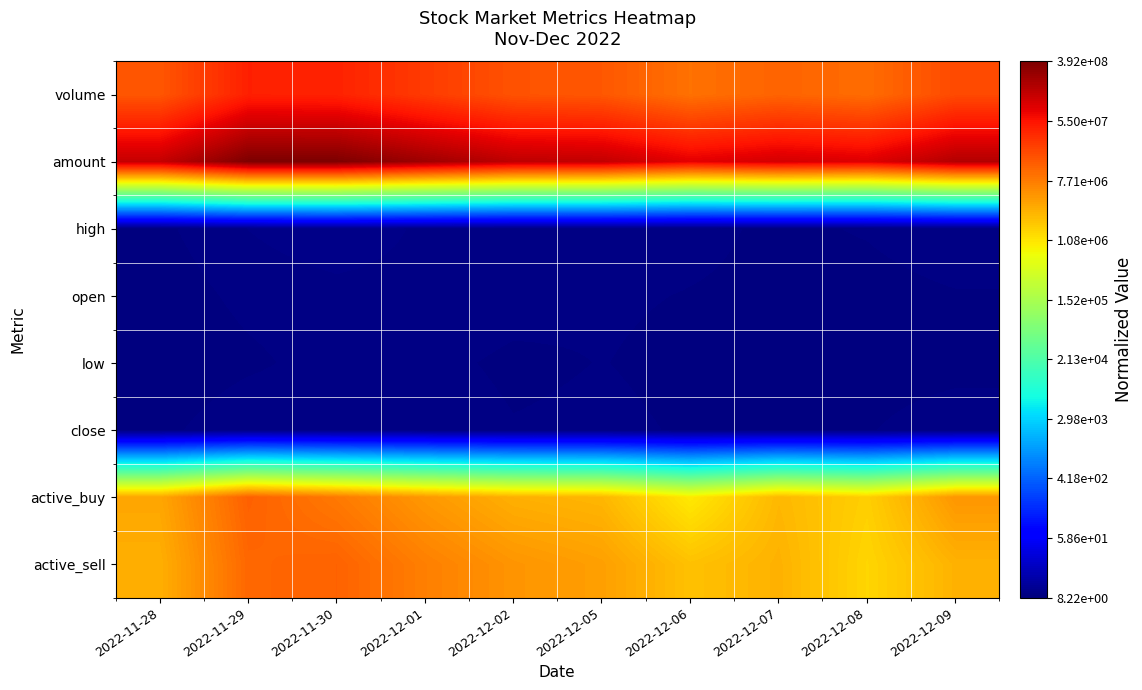

What is the difference between the highest and lowest values at 2022-12-02?

7.2